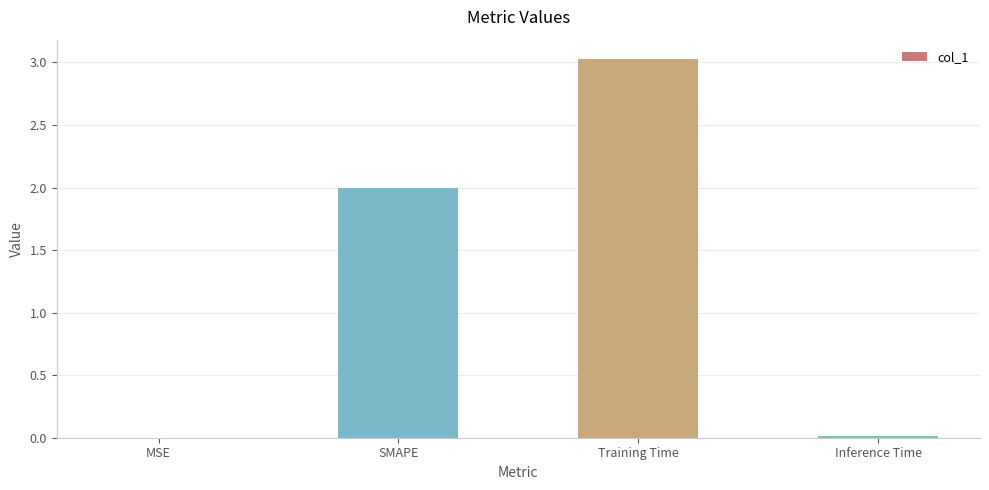

What is the sum of all values?

5.0